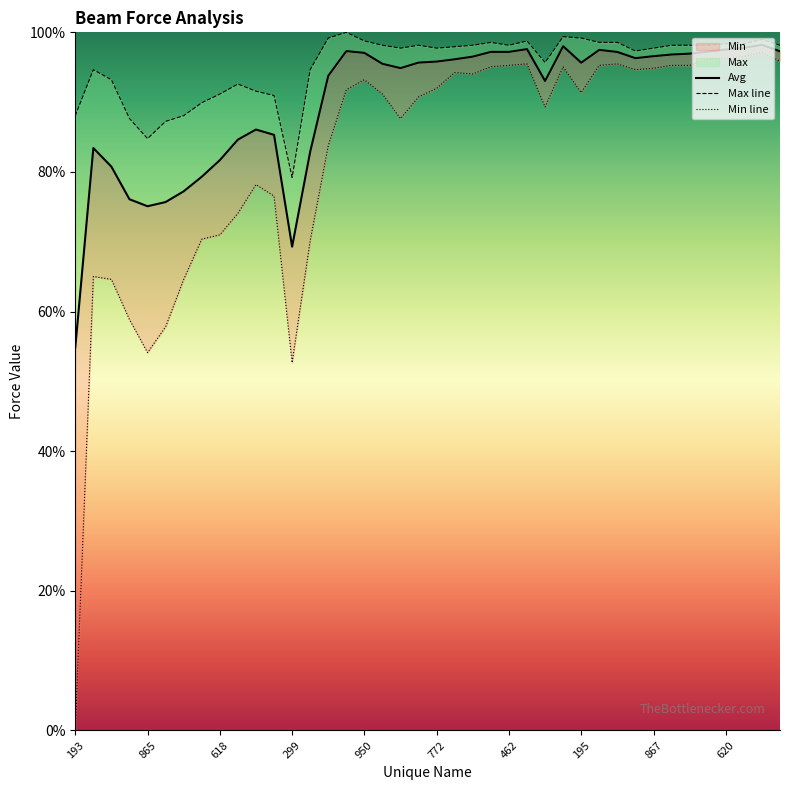

What is the total value across all series at 27?

292.5